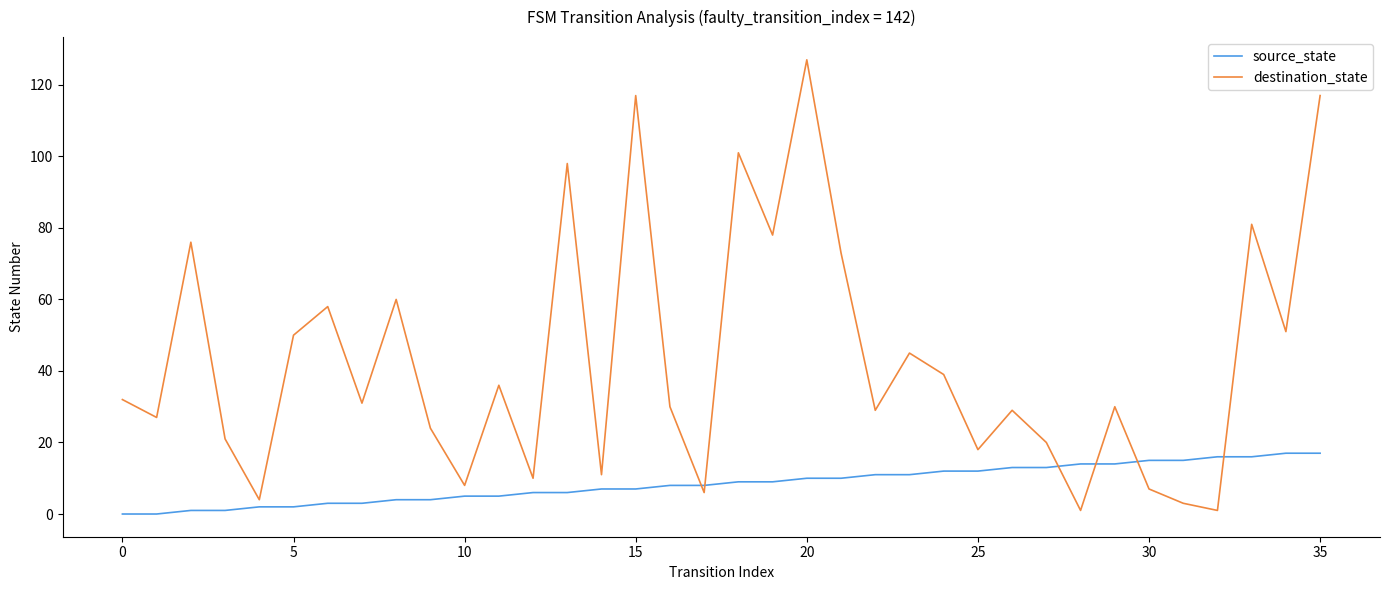

What is the greatest value displayed?

127